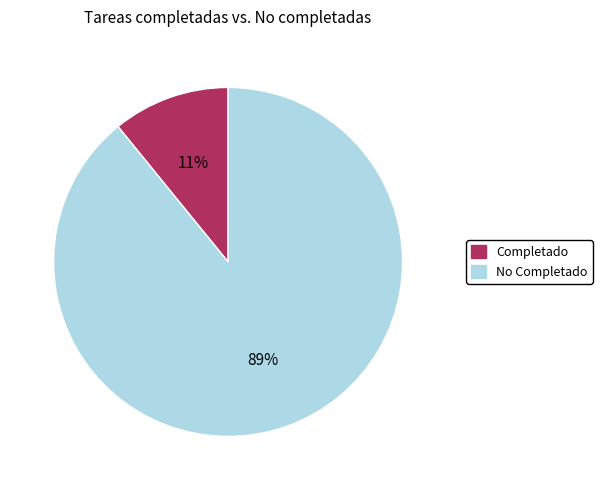

Which slice is the largest?

No Completado